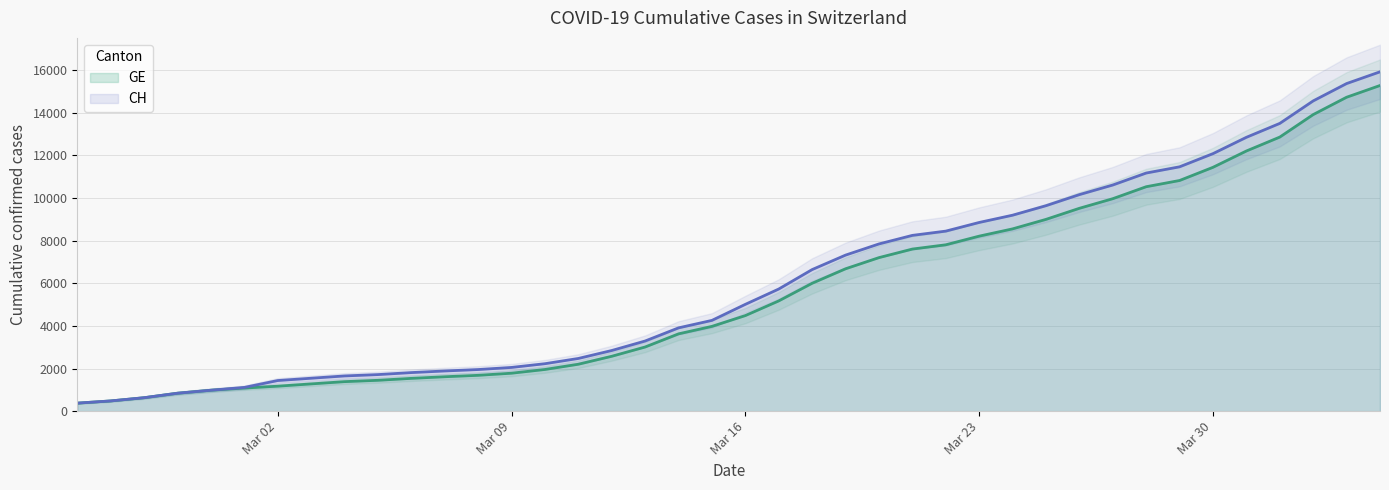

What is the value of the CH point at the 17th from the left?

2845